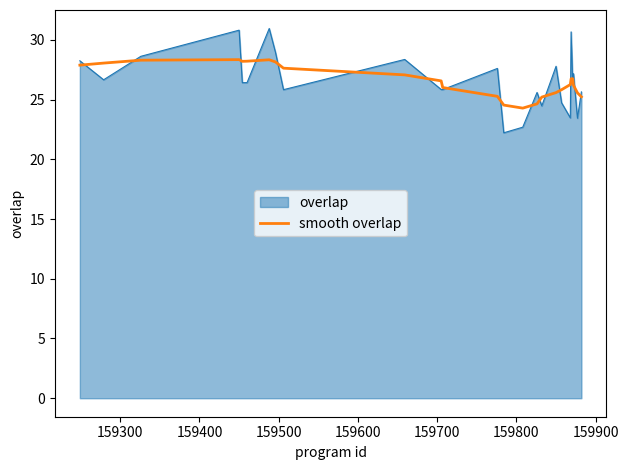

Does the chart display data point markers on the line(s)?

No